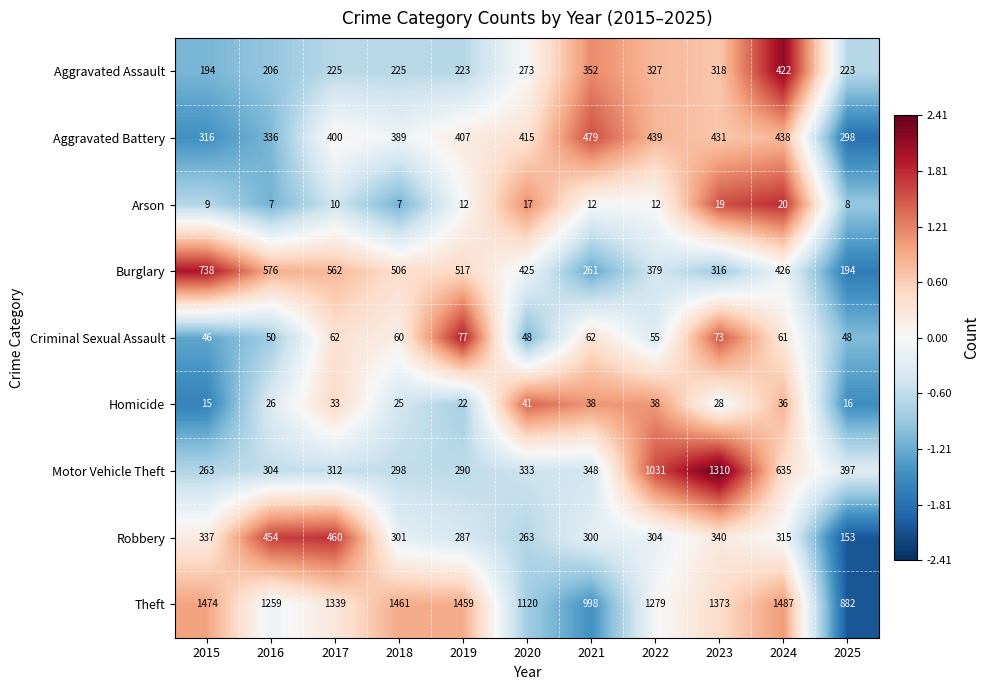

Which series has the largest range (max minus min)?

Motor Vehicle Theft